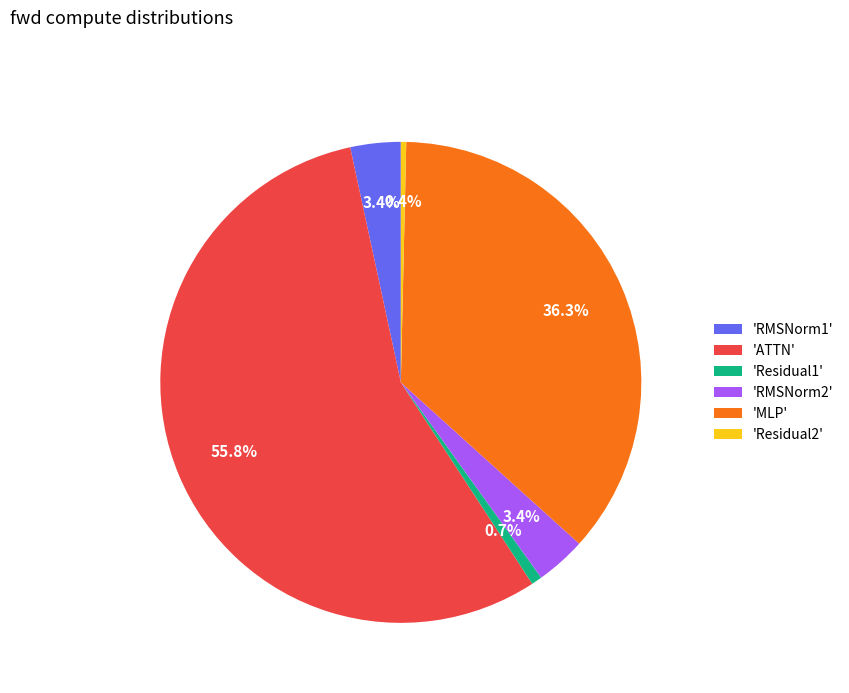

Which has a higher value, 'ATTN' or 'Residual2'?

'ATTN'